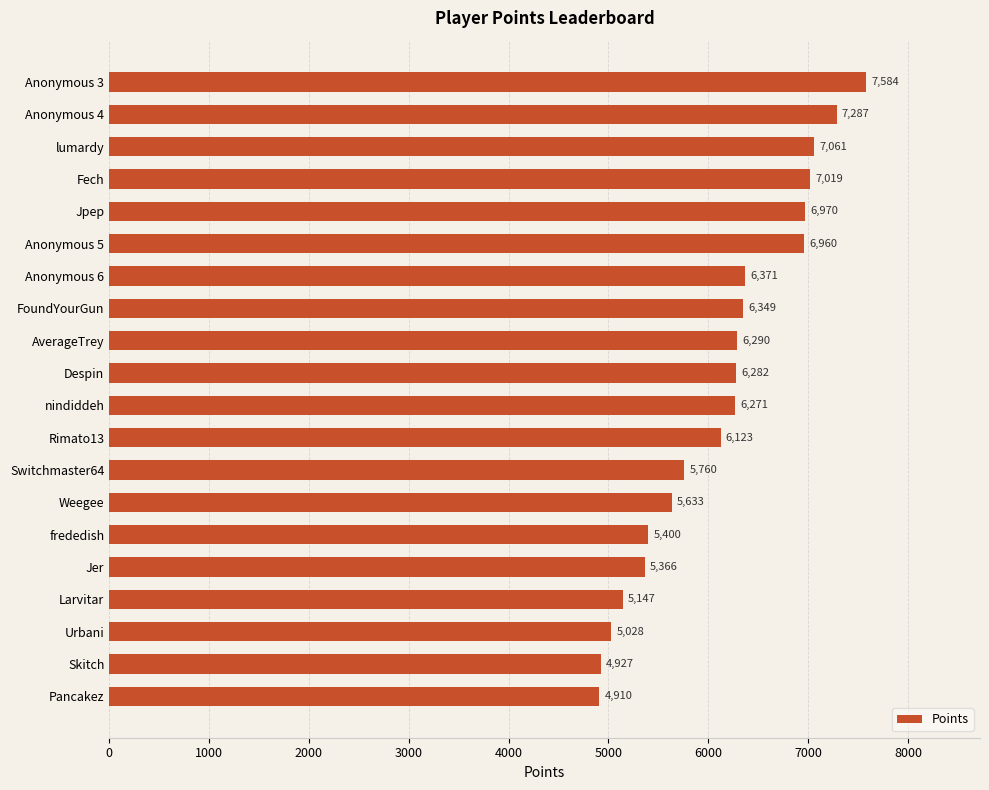

Which label corresponds to the largest value in the chart?

Anonymous 3